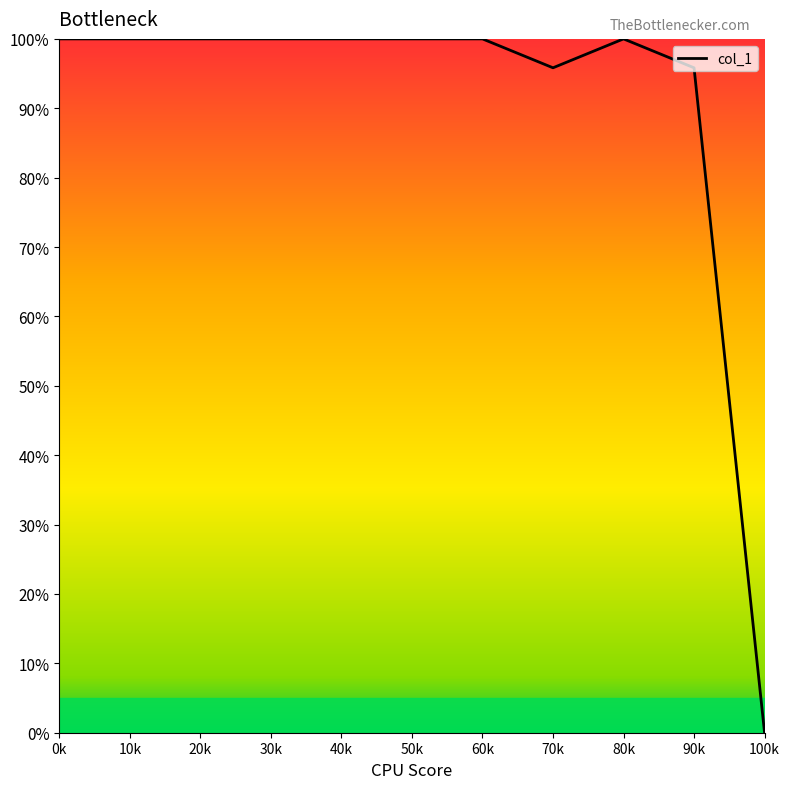

Does the chart display data point markers on the line(s)?

No